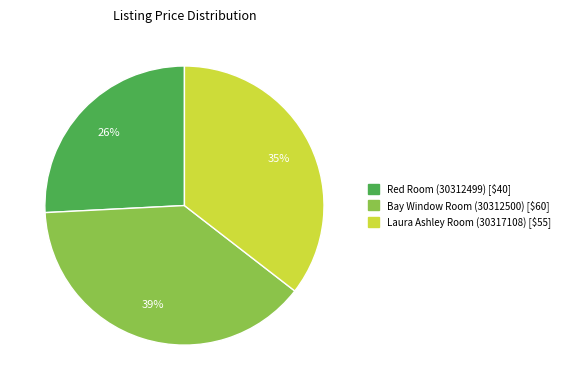

How many segments does this pie chart have?

3